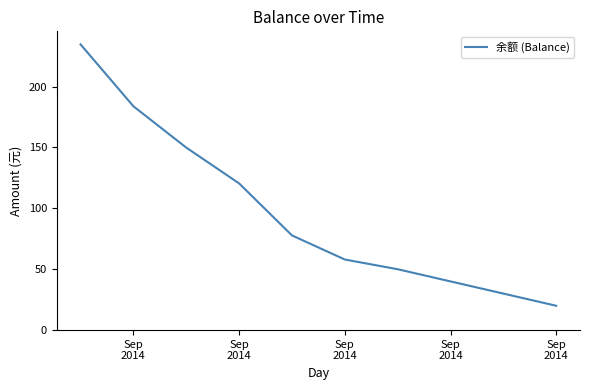

What is the greatest value displayed?

234.6